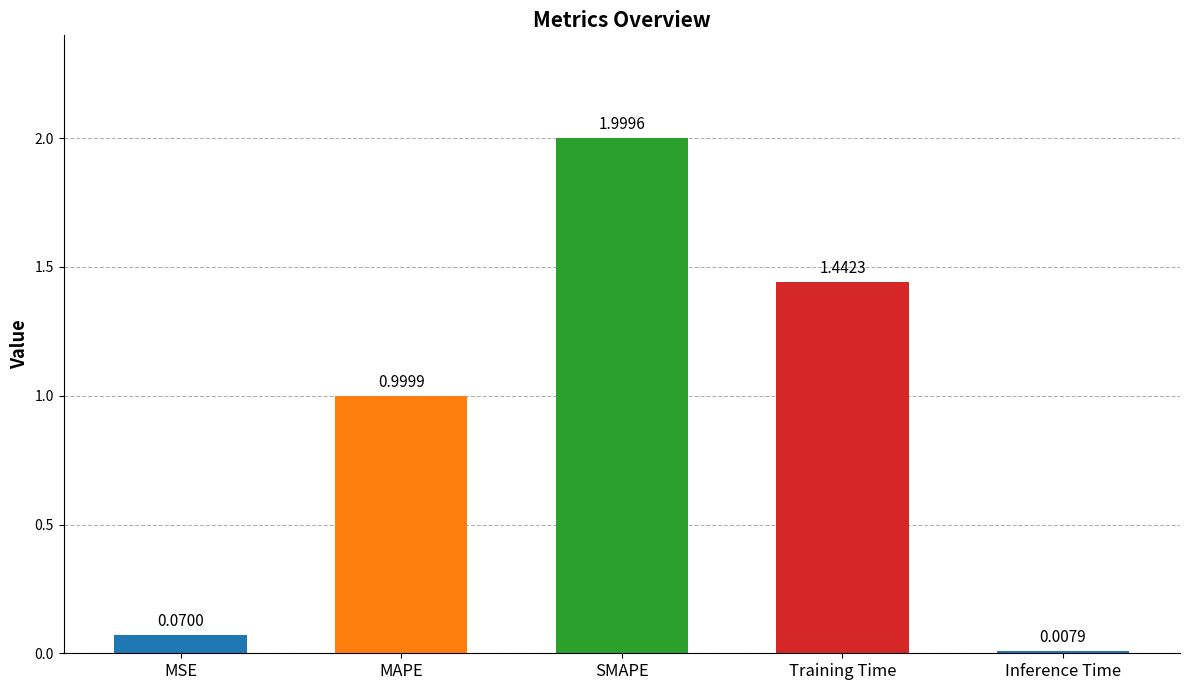

The value at SMAPE is 3.0. True or false?

False